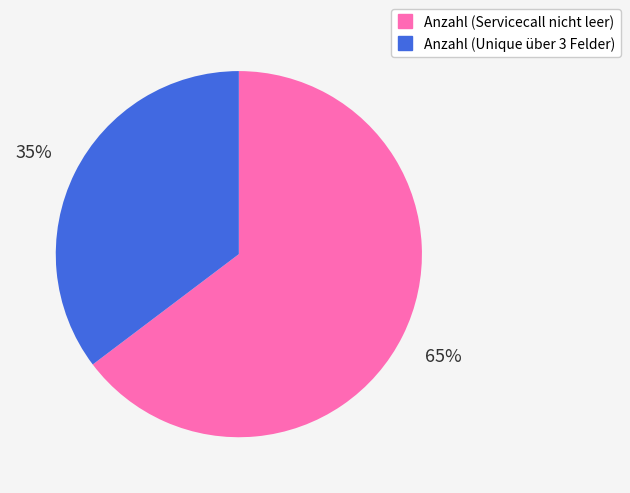

Is there a majority slice in this chart?

Yes